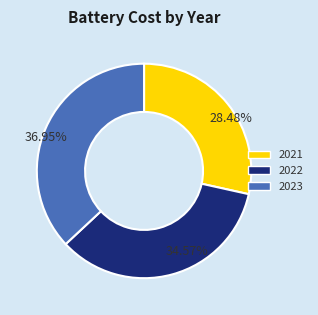

Is it true that 2022 is 45% of the pie?

False